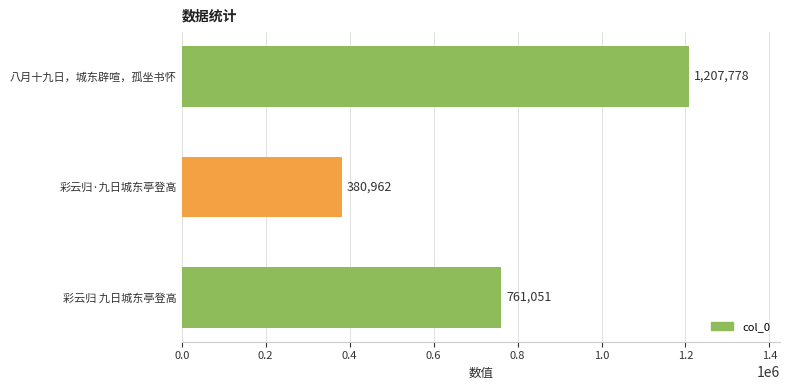

What is the sum of all values?

2349791